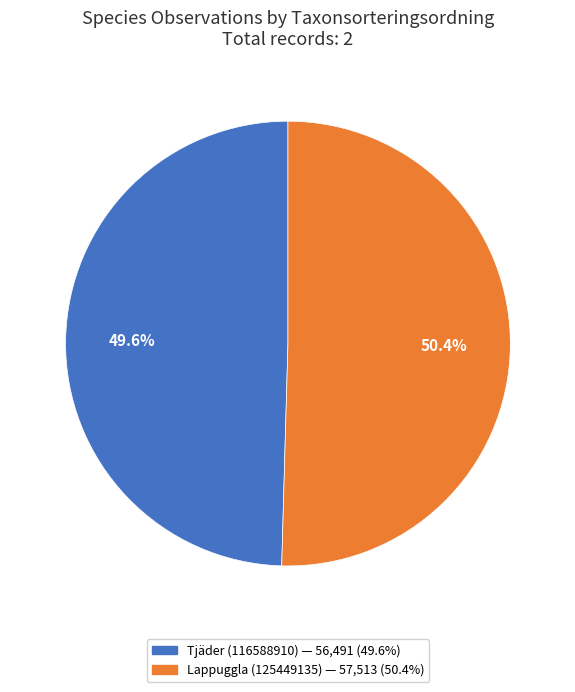

Approximately how many times larger is the value at Tjäder (116588910) compared to Lappuggla (125449135)?

1.0